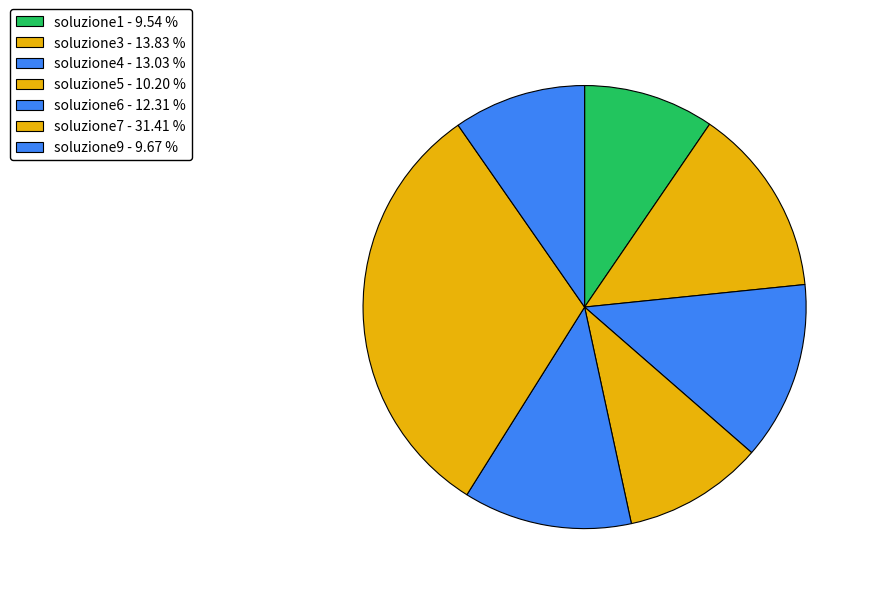

How many slices are in this pie chart?

7